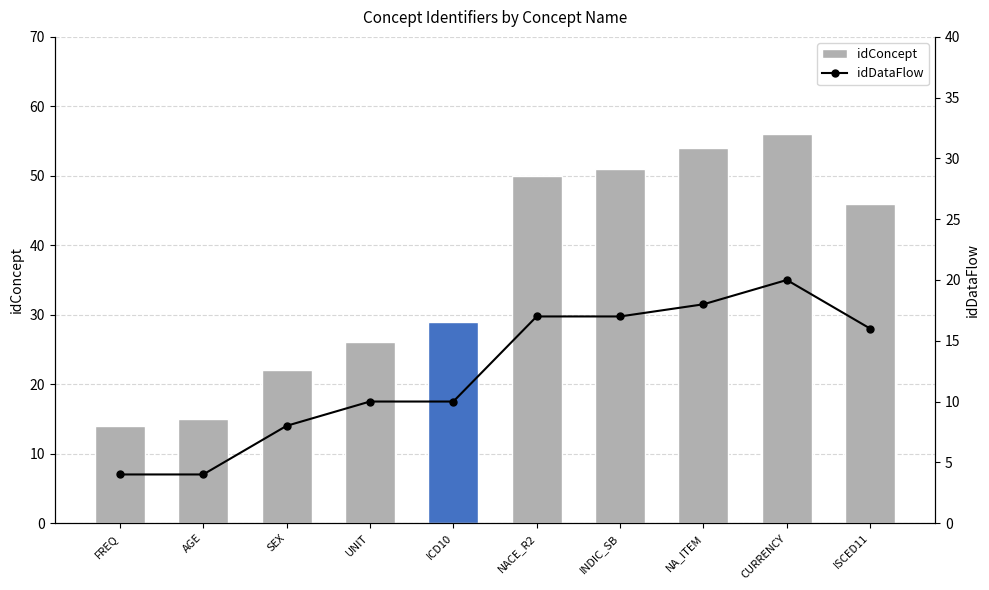

What is the value of the idConcept bar at the 7th from the left?

51